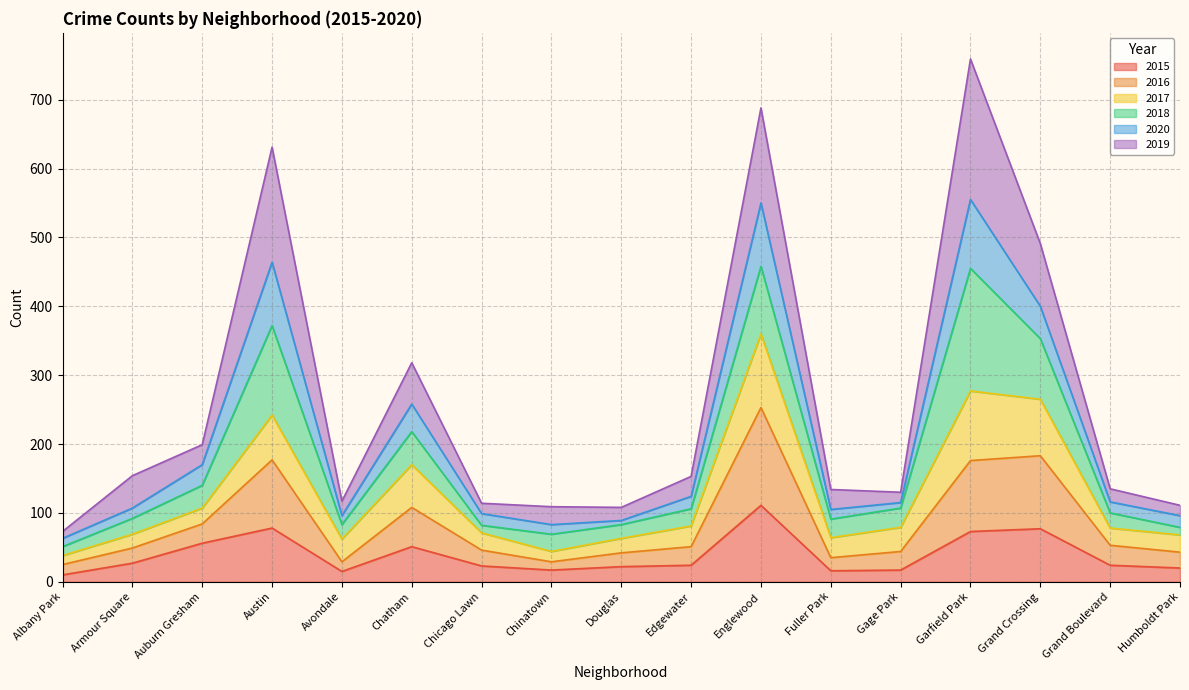

What is the label of the 5th point from the right?

Gage Park